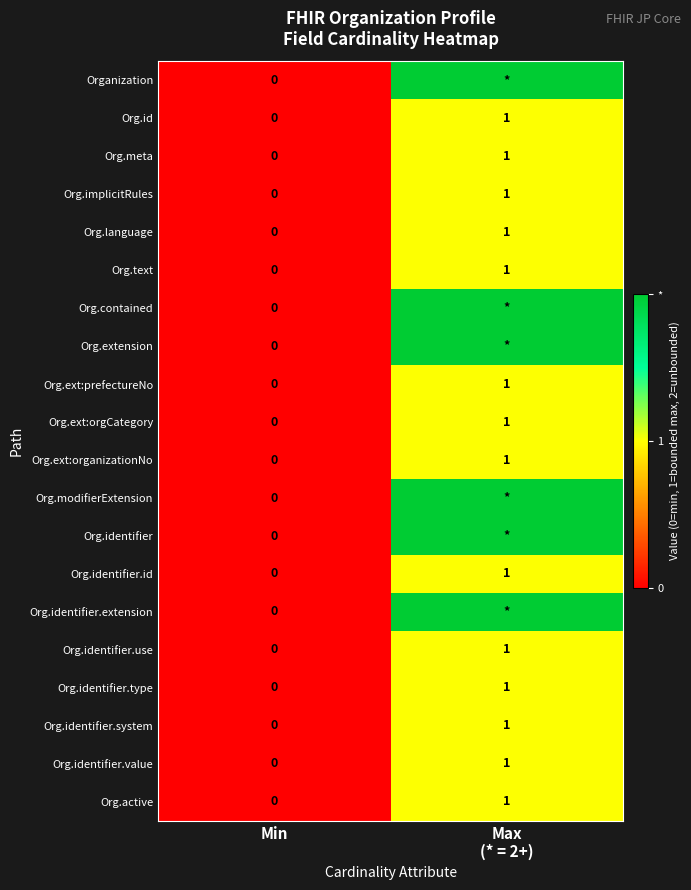

Which has a higher value, Max
(* = 2+) or Min?

Max
(* = 2+)